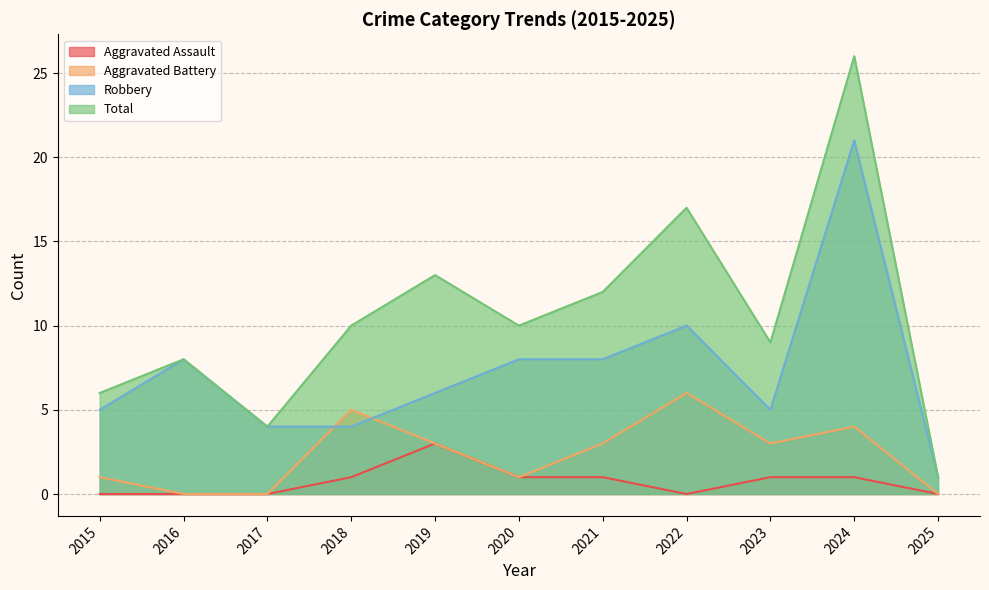

What is the difference between the maximum and second lowest values in the Total series?

22